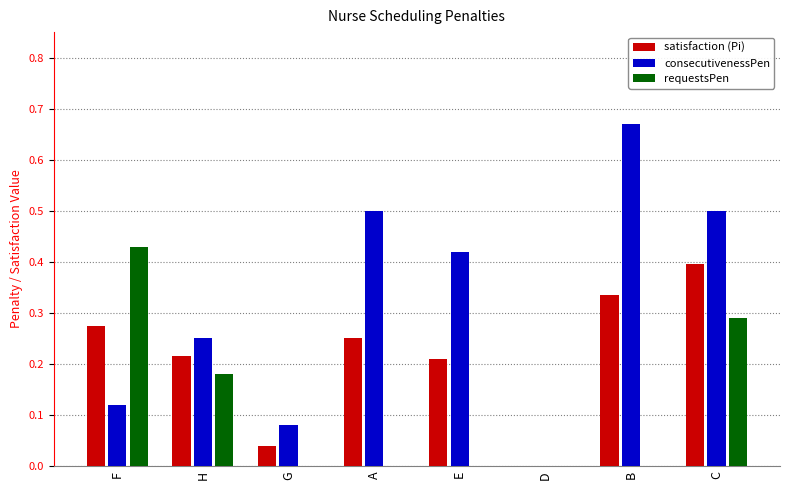

Between G and C, which series saw the biggest shift?

consecutivenessPen